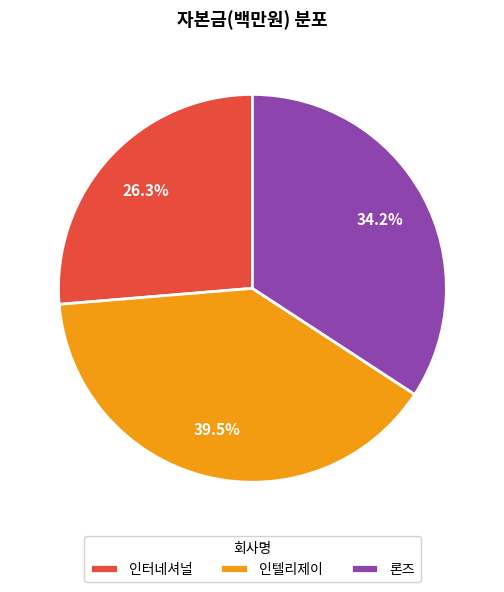

What is the largest slice in the pie chart?

인텔리제이